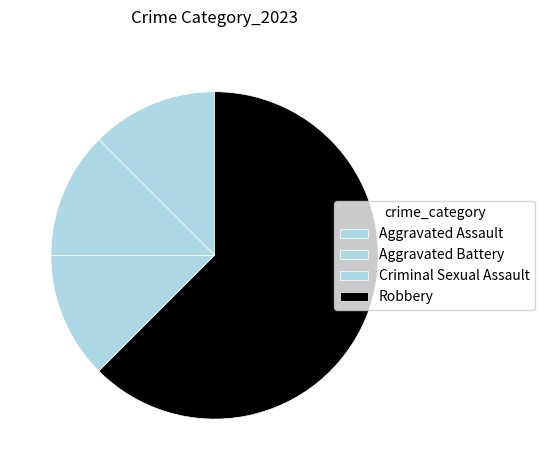

What is the total percentage of Criminal Sexual Assault and Aggravated Assault?

25.0%